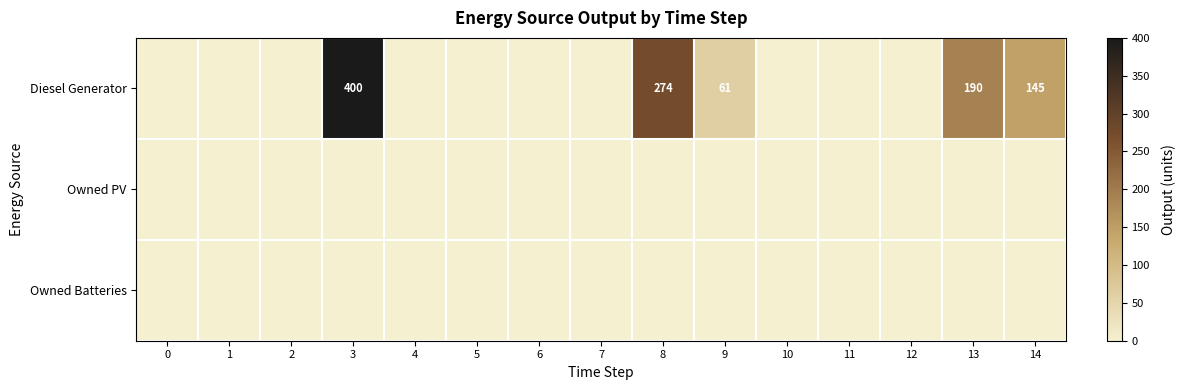

The Diesel Generator series shows 120 at 13. True or false?

False